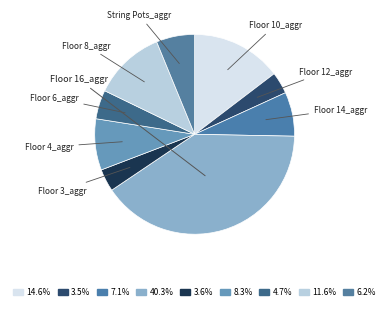

True or false: Floor 12_aggr accounts for 15% of the total.

False